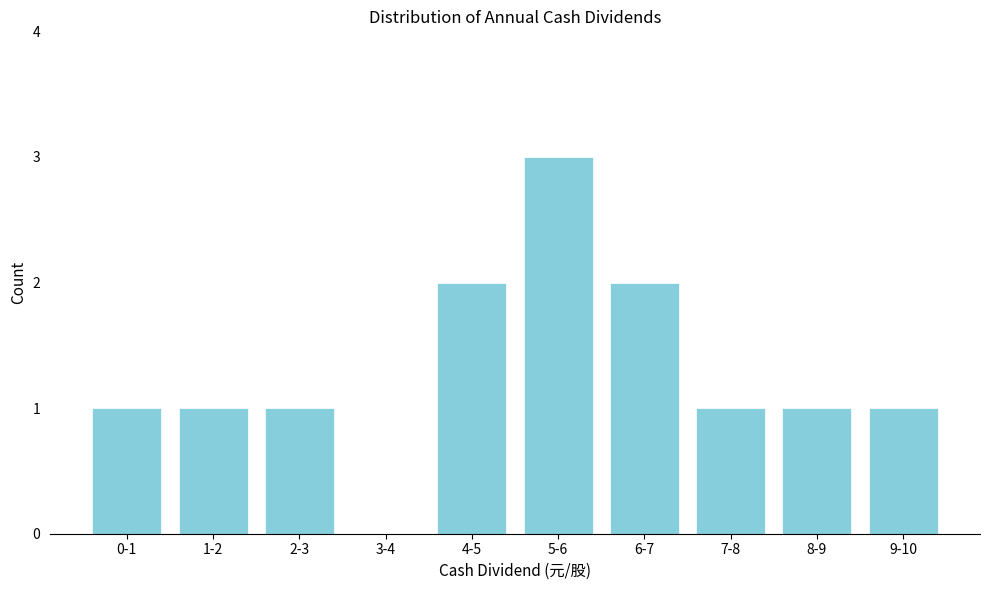

Reading left to right, list all the values displayed in this chart.

0-1=1	1-2=1	2-3=1	3-4=0	4-5=2	5-6=3	6-7=2	7-8=1	8-9=1	9-10=1